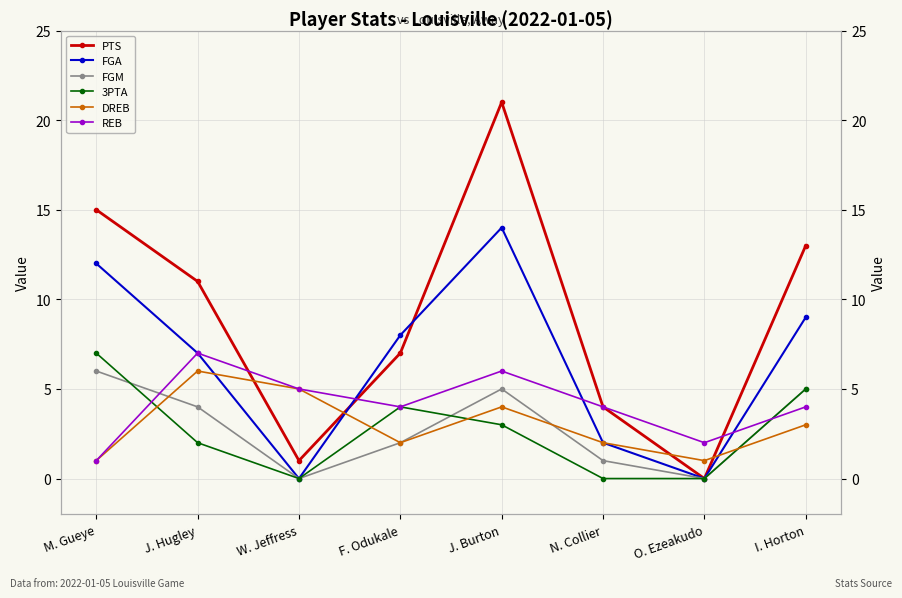

What is the sum of the PTS values at J. Hugley and W. Jeffress?

12